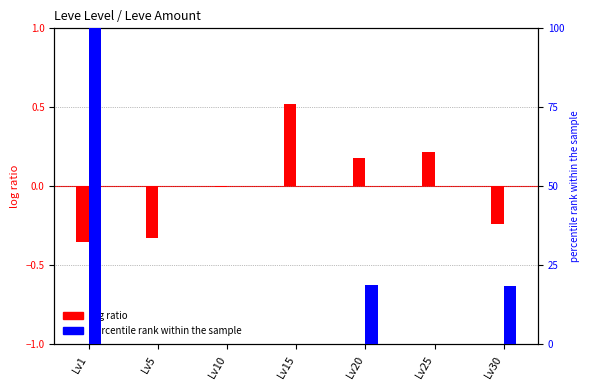

Reading right to left, what are all the values shown in this chart?

log ratio (Gil normalized): Lv30=-0.2	Lv25=0.2	Lv20=0.2	Lv15=0.5	Lv10=-0.0	Lv5=-0.3	Lv1=-0.4
percentile rank (HQ Price): Lv30=18.5	Lv25=0.0	Lv20=18.6	Lv15=0.0	Lv10=0.0	Lv5=0.0	Lv1=100.0